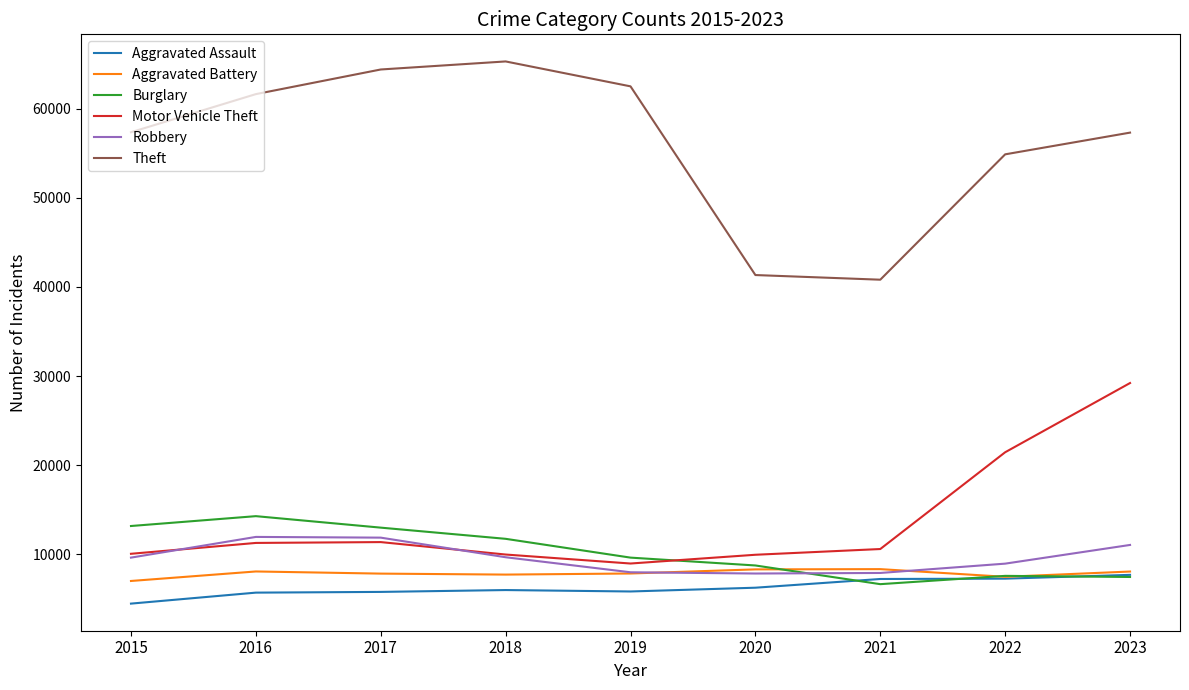

Which series has the largest range (max minus min)?

Theft